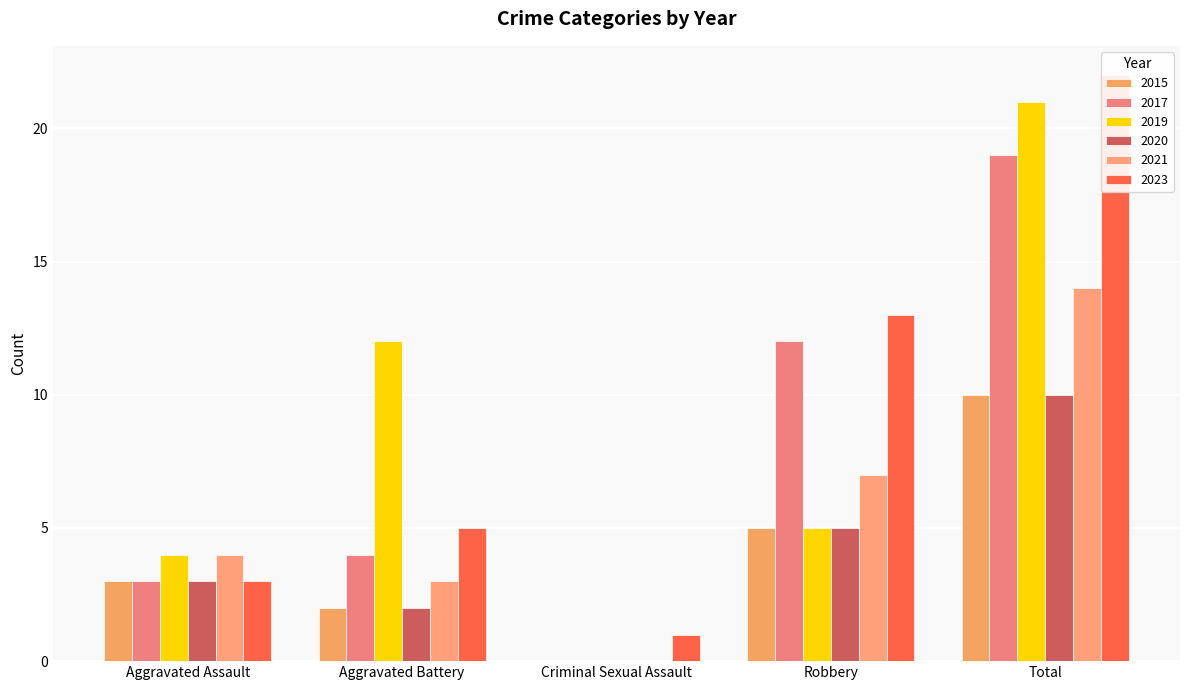

Which series has the largest total across all categories?

2023